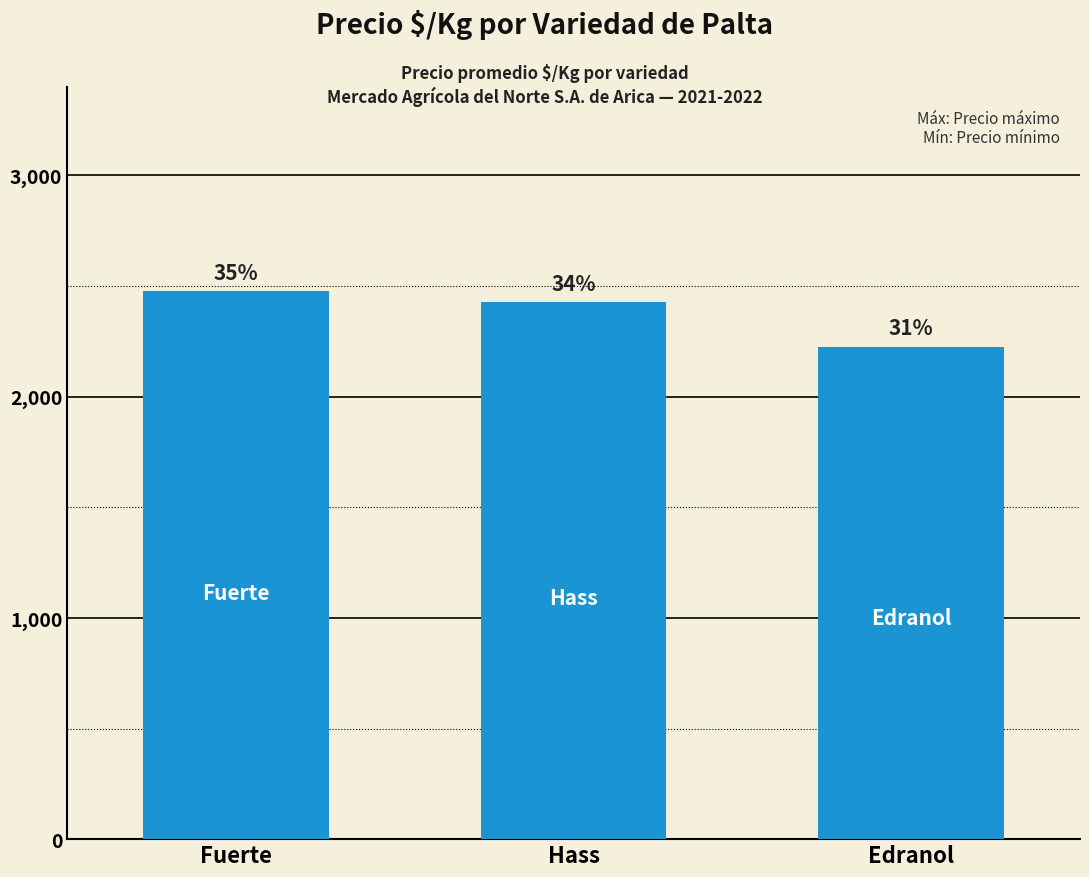

What is the difference between the values at Hass and Fuerte?

50